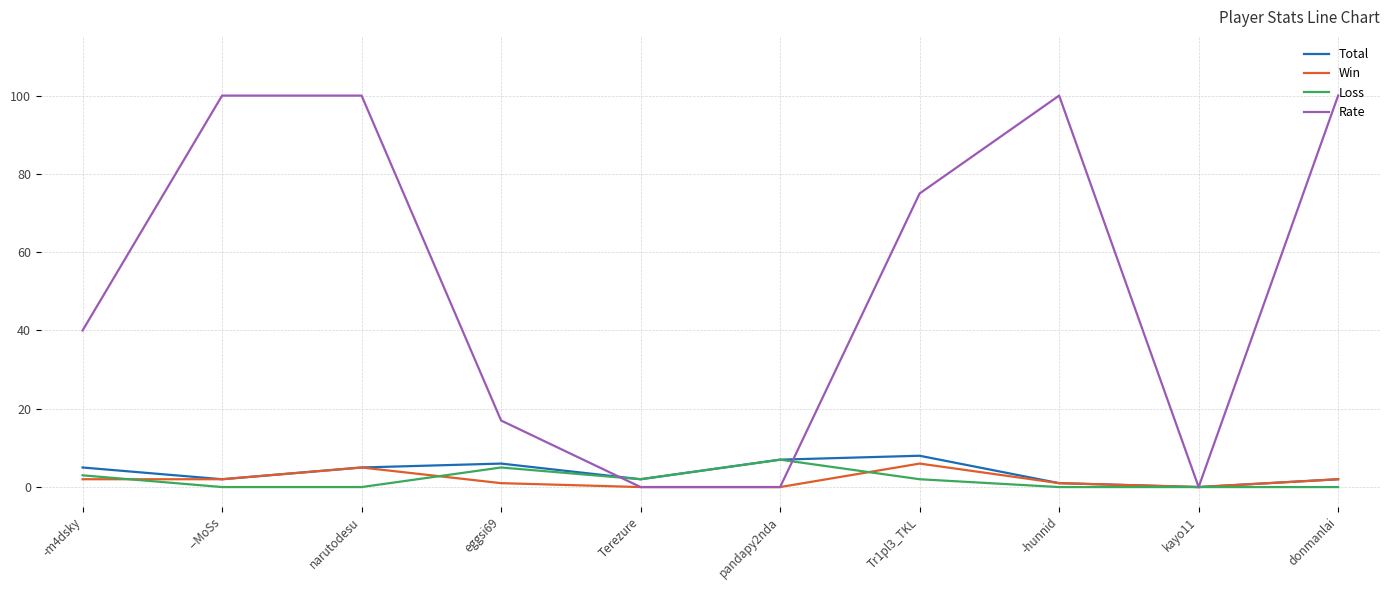

At how many categories does at least one series exceed 33?

6